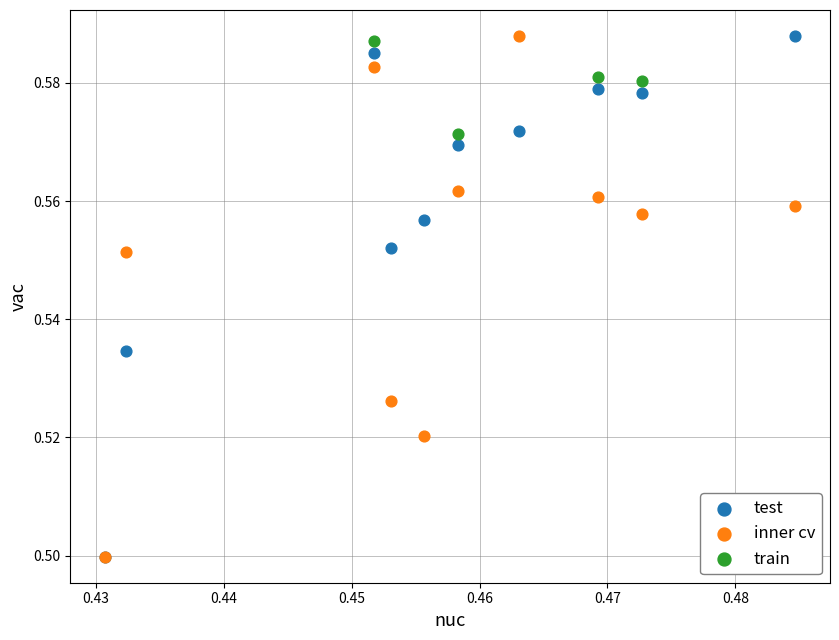

What are all the series names shown in the legend?

test, inner cv, train